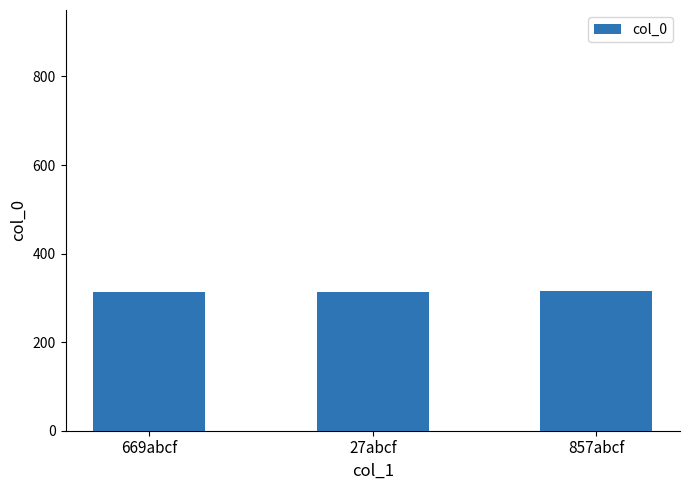

What is the value of the 3rd bar from the left?

315